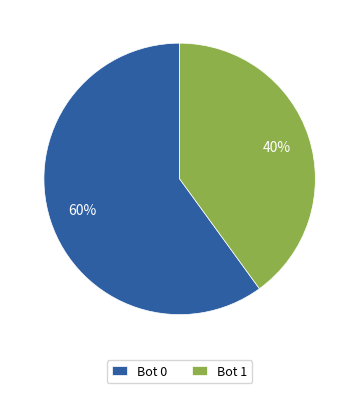

Is the sum of Bot 1 and Bot 0 greater than half?

Yes